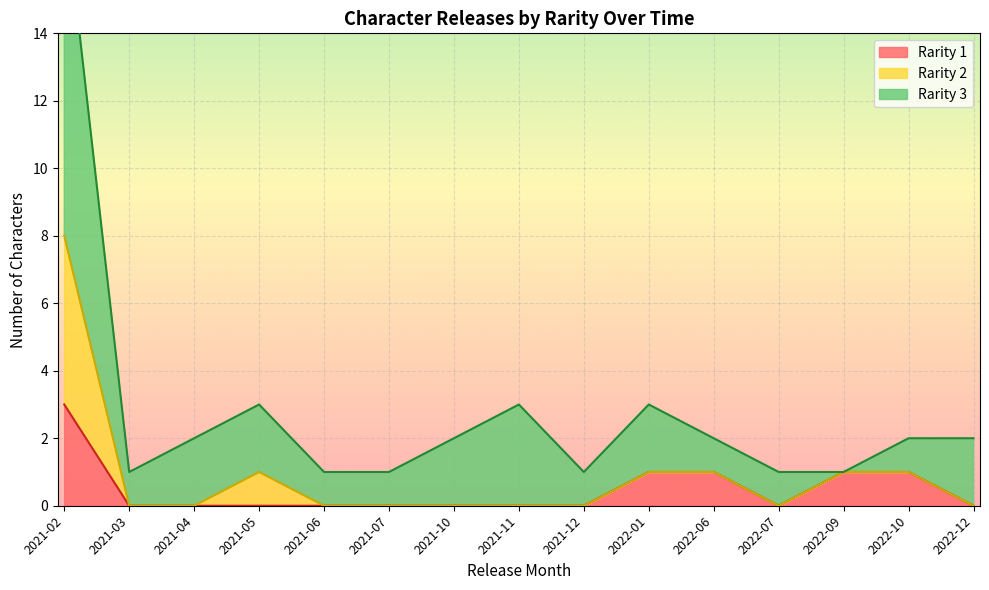

True or false: Rarity 1 has a value of 0 at 2022-07.

True